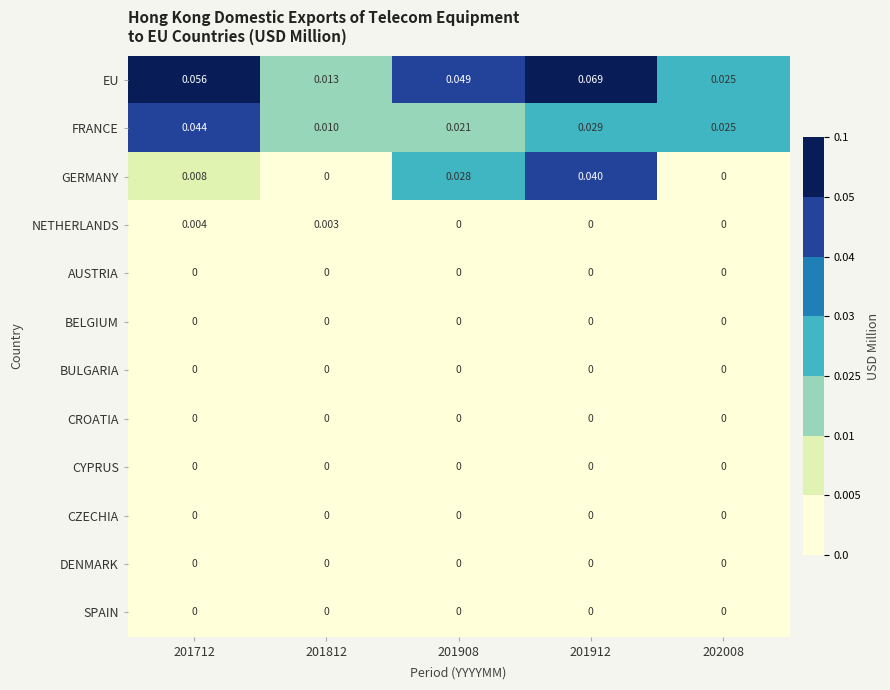

Which series changed the most between 201712 and 202008?

EU